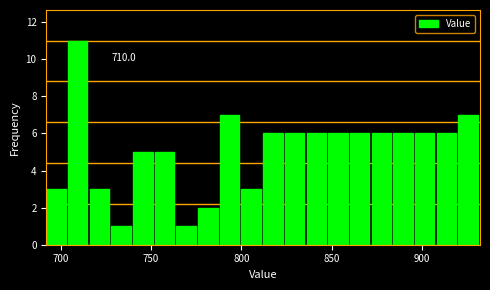

Around what value on the x-axis is the tallest bar? Give the approximate position of its centre, as read against the axis.

710